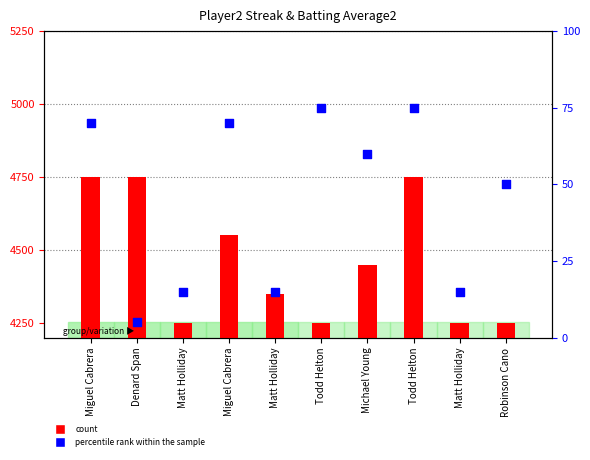

What is the total value across all series at Matt Holliday?

4265